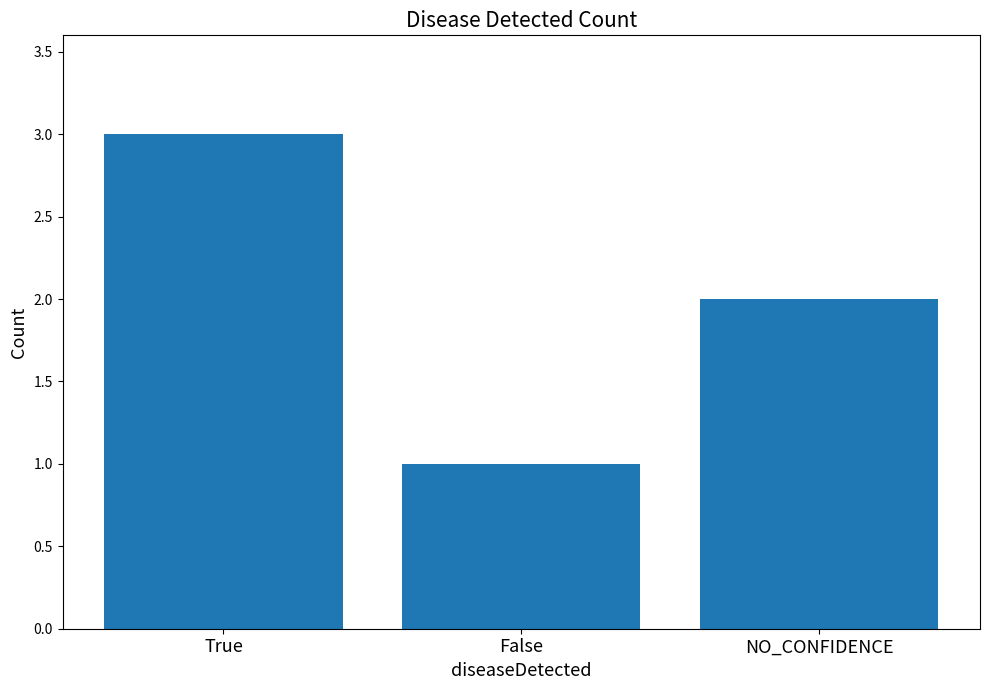

Rank the categories by value from highest to lowest.

True, NO_CONFIDENCE, False